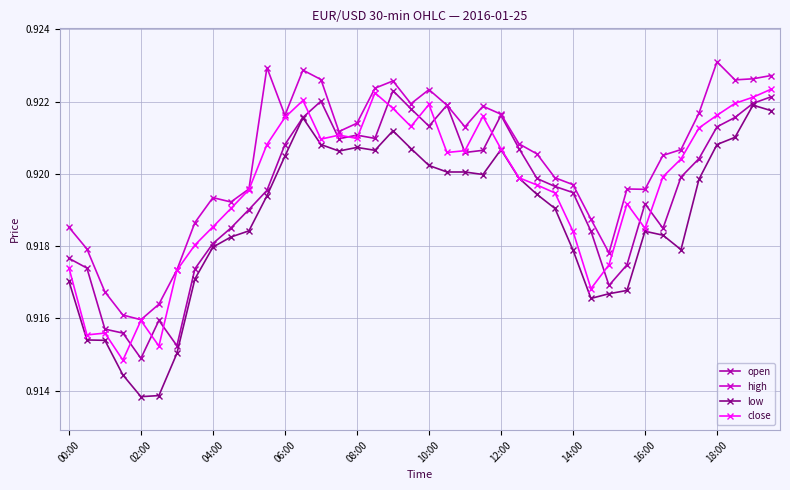

True or false: low has more than 0 points higher than both neighbors.

True